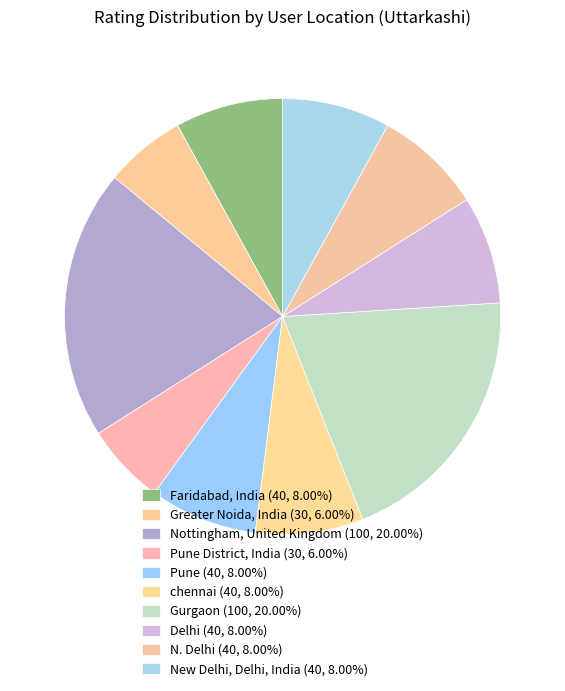

Count the number of slices in the pie.

10